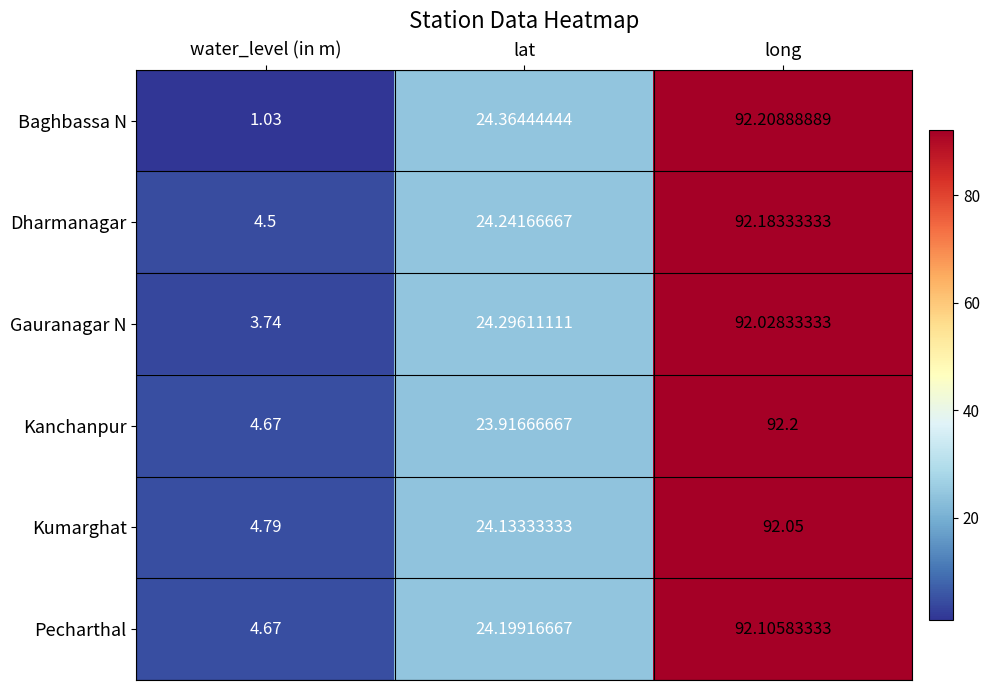

Rank the series by their maximum value, from highest to lowest.

Baghbassa N, Kanchanpur, Dharmanagar, Pecharthal, Kumarghat, Gauranagar N